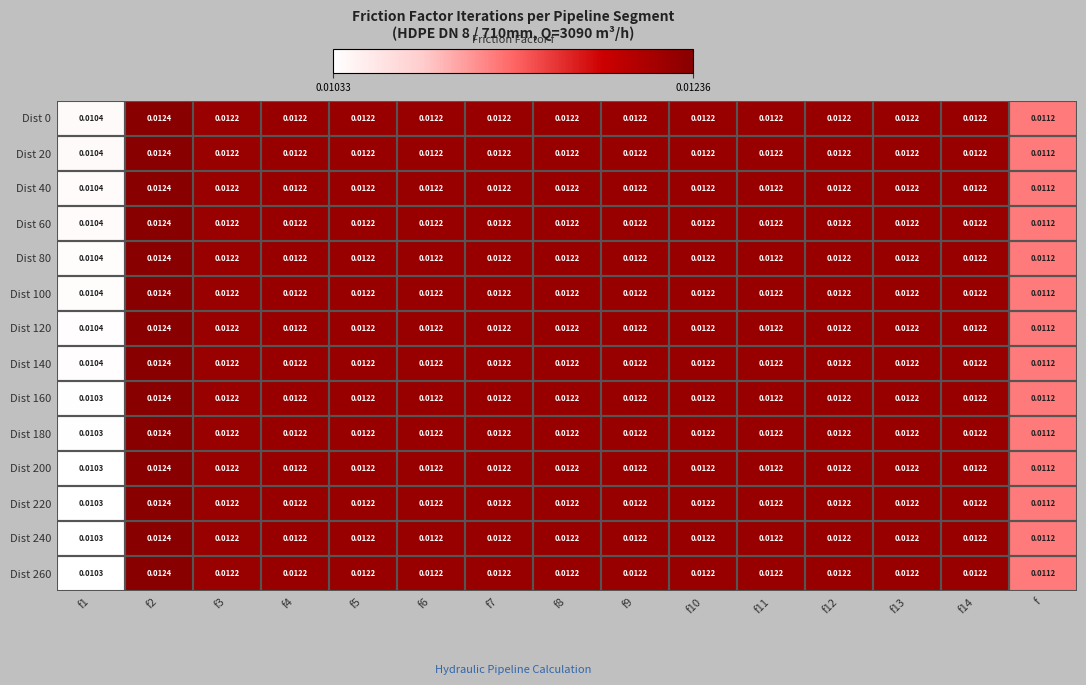

Which label corresponds to the smallest value in the chart?

f1